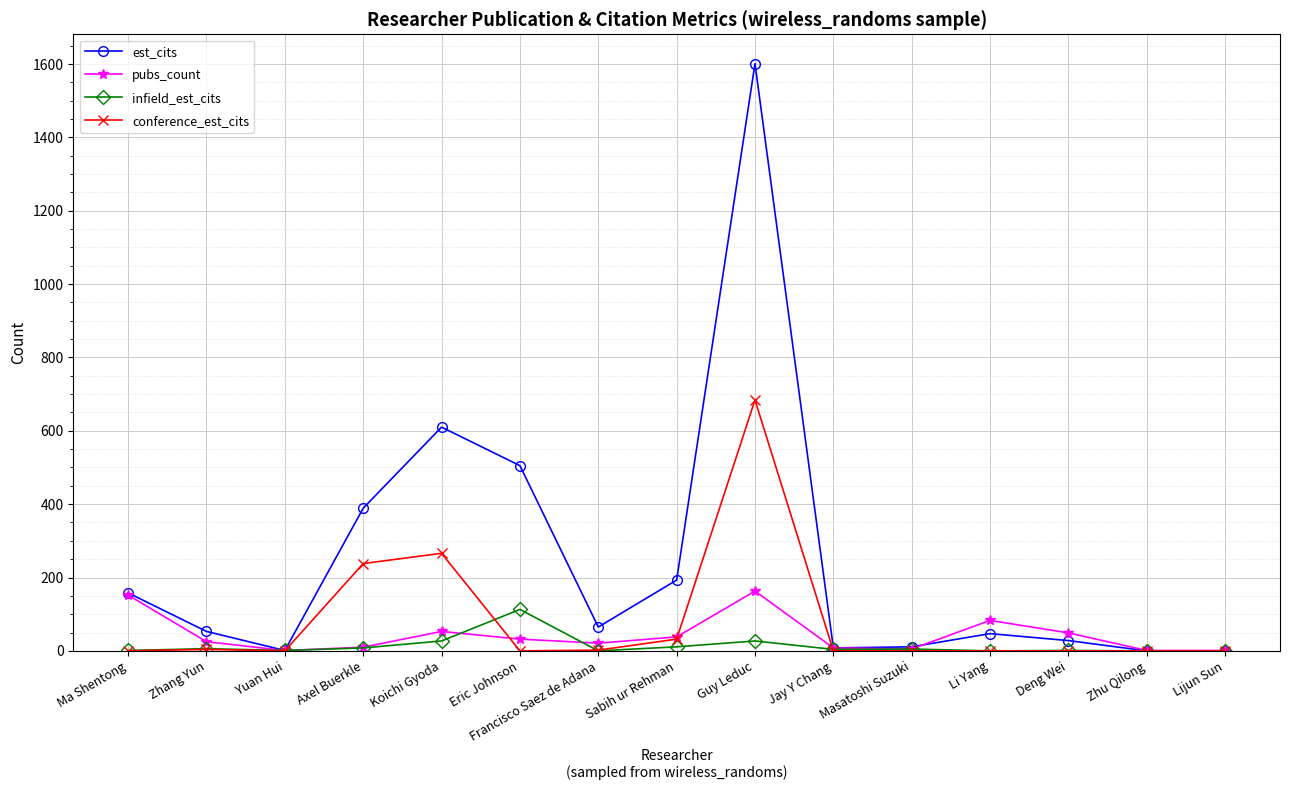

What is the label of the 2nd point from the right?

Zhu Qilong